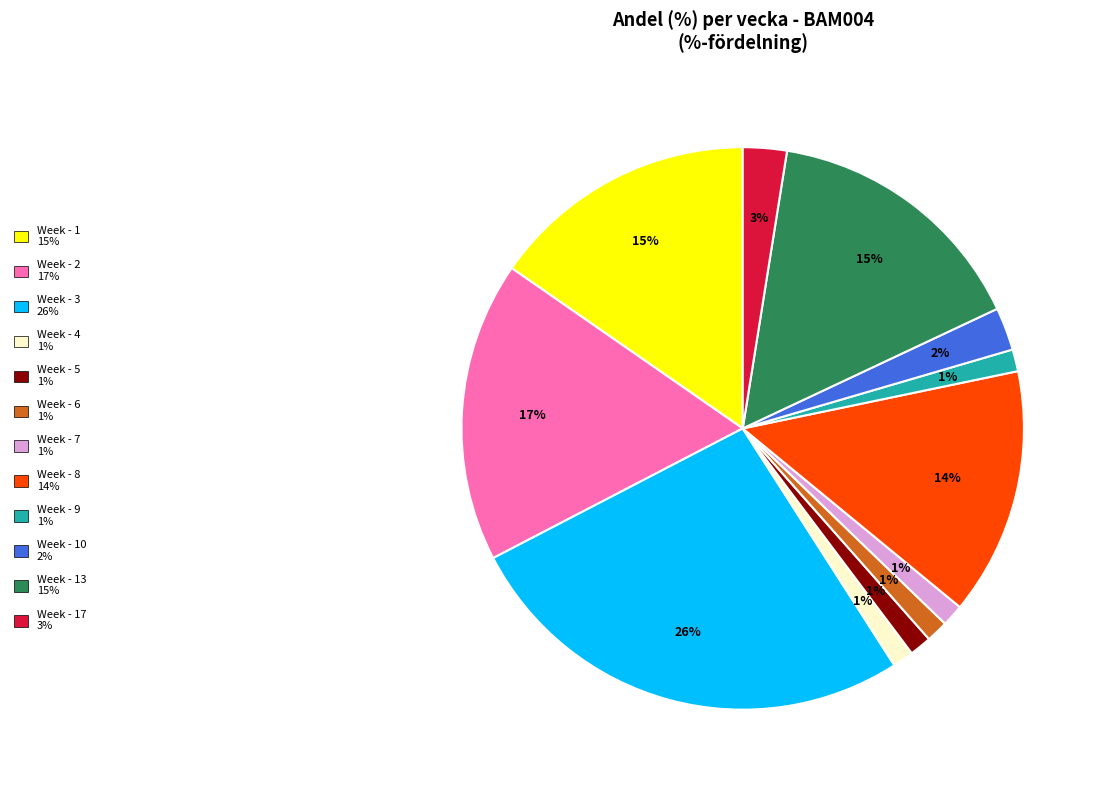

To the nearest percent, what is the average slice percentage?

8%